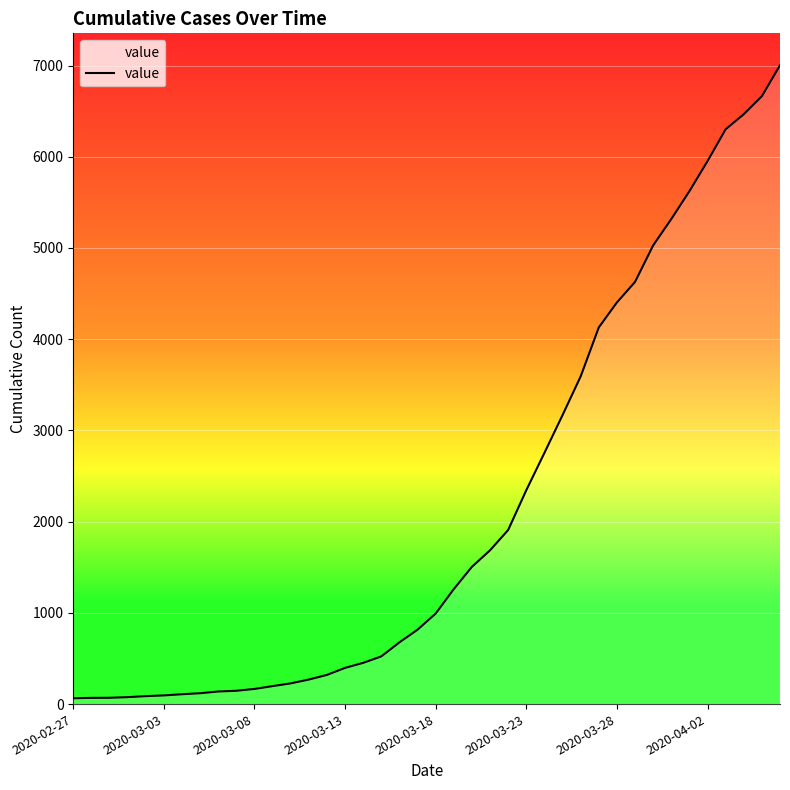

What is the difference between the maximum and minimum values?

6939